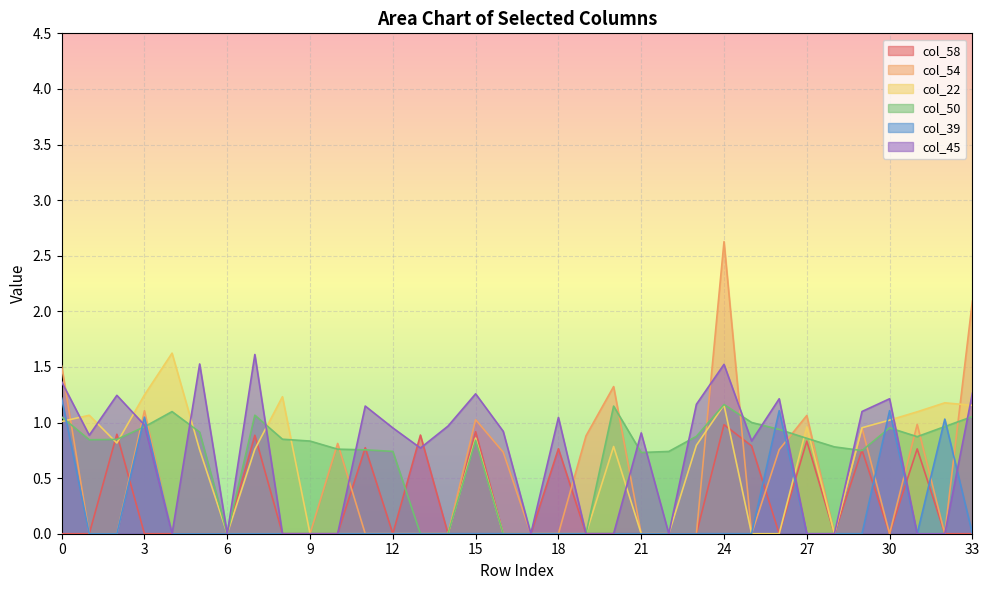

Reading left to right, extract all data points from this chart.

col_58: 0.0	0.0	0.9	0.0	0.0	0.0	0.0	0.9	0.0	0.0	0.0	0.8	0.0	0.9	0.0	0.9	0.0	0.0	0.8	0.0	0.0	0.0	0.0	0.0	1.0	0.8	0.0	0.8	0.0	0.8	0.0	0.8	0.0	0.0
col_54: 1.5	0.0	0.0	1.1	0.0	0.0	0.0	0.0	0.0	0.0	0.8	0.0	0.0	0.0	0.0	1.0	0.7	0.0	0.0	0.9	1.3	0.0	0.0	0.0	2.6	0.0	0.8	1.1	0.0	1.0	0.0	1.0	0.0	2.1
col_22: 1.0	1.1	0.8	1.2	1.6	0.8	0.0	0.8	1.2	0.0	0.0	0.0	0.0	0.0	0.0	0.9	0.0	0.0	0.0	0.0	0.8	0.0	0.0	0.8	1.2	0.0	0.0	1.0	0.0	1.0	1.0	1.1	1.2	1.2
col_50: 1.1	0.8	0.8	1.0	1.1	0.9	0.0	1.1	0.8	0.8	0.8	0.8	0.7	0.0	0.0	0.8	0.0	0.0	0.0	0.0	1.1	0.7	0.7	0.9	1.2	1.0	0.9	0.9	0.8	0.7	1.0	0.9	1.0	1.1
col_39: 1.2	0.0	0.0	1.0	0.0	0.0	0.0	0.0	0.0	0.0	0.0	0.0	0.0	0.0	0.0	0.0	0.0	0.0	0.0	0.0	0.0	0.0	0.0	0.0	0.0	0.0	1.1	0.0	0.0	0.0	1.1	0.0	1.0	0.0
col_45: 1.4	0.9	1.2	1.0	0.0	1.5	0.0	1.6	0.0	0.0	0.0	1.1	1.0	0.8	1.0	1.3	0.9	0.0	1.0	0.0	0.0	0.9	0.0	1.2	1.5	0.8	1.2	0.0	0.0	1.1	1.2	0.0	0.0	1.3